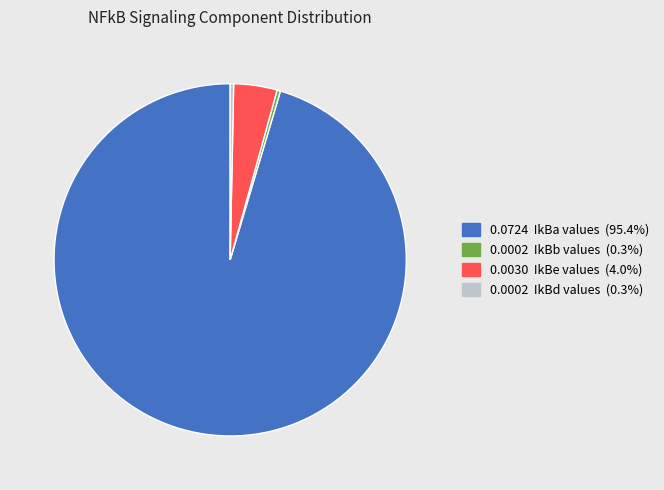

Is there a majority slice in this chart?

Yes